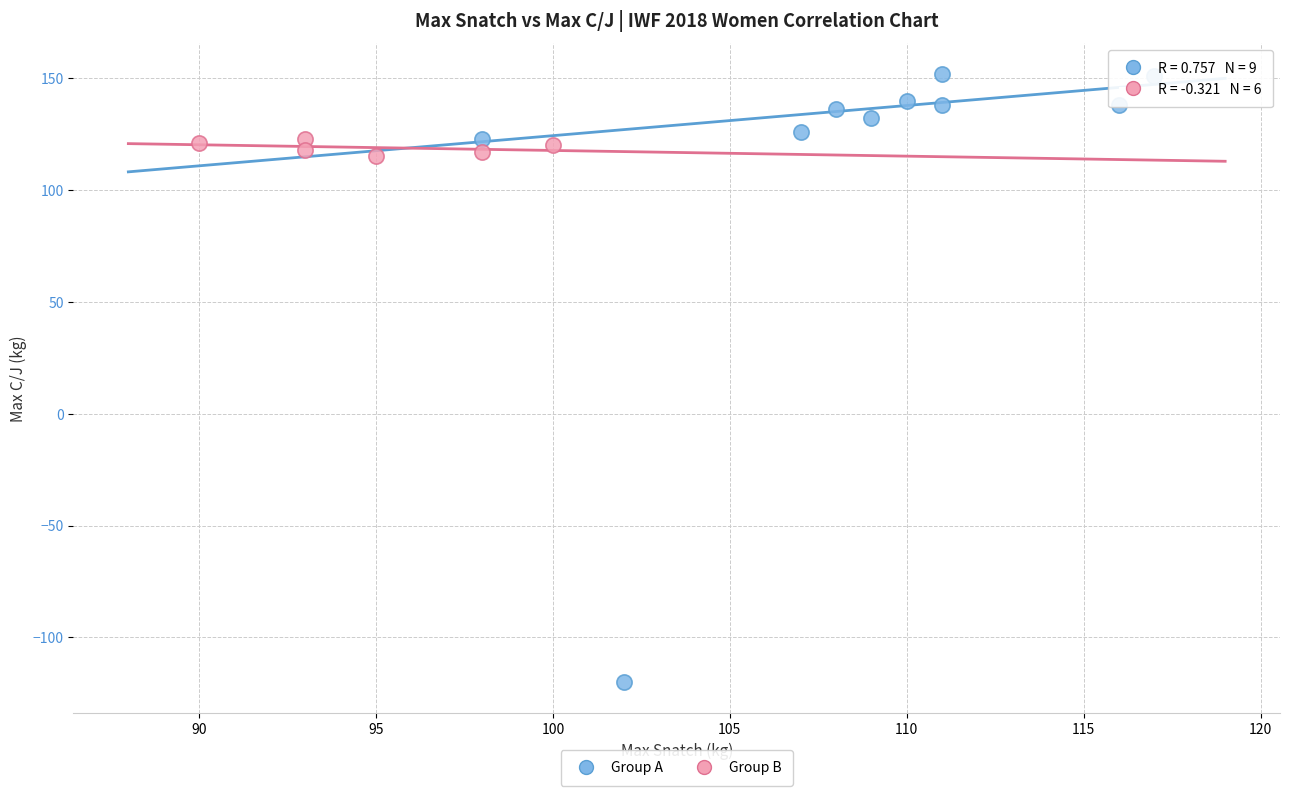

Which series contains the lowest Y value?

Group A